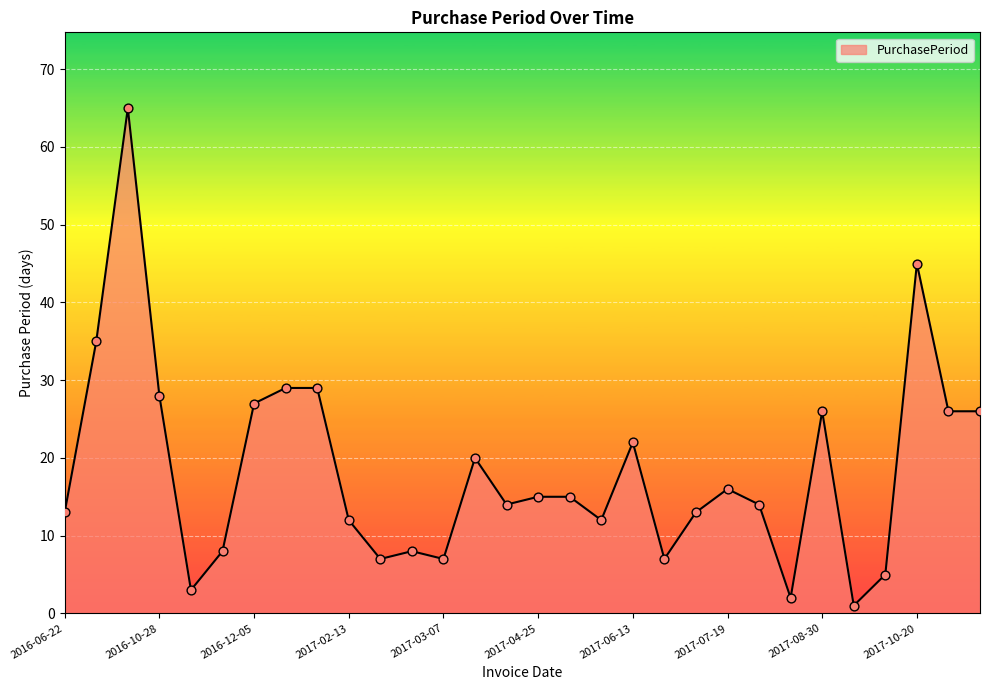

What is the difference between the maximum and minimum values?

64